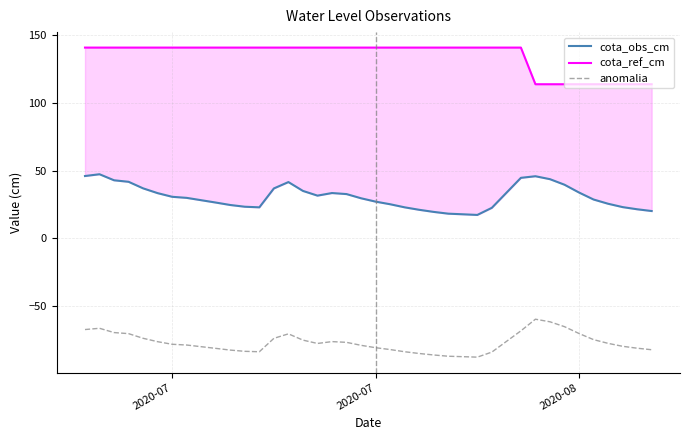

What is the difference between the maximum and second lowest values in the cota_obs_cm series?

29.6